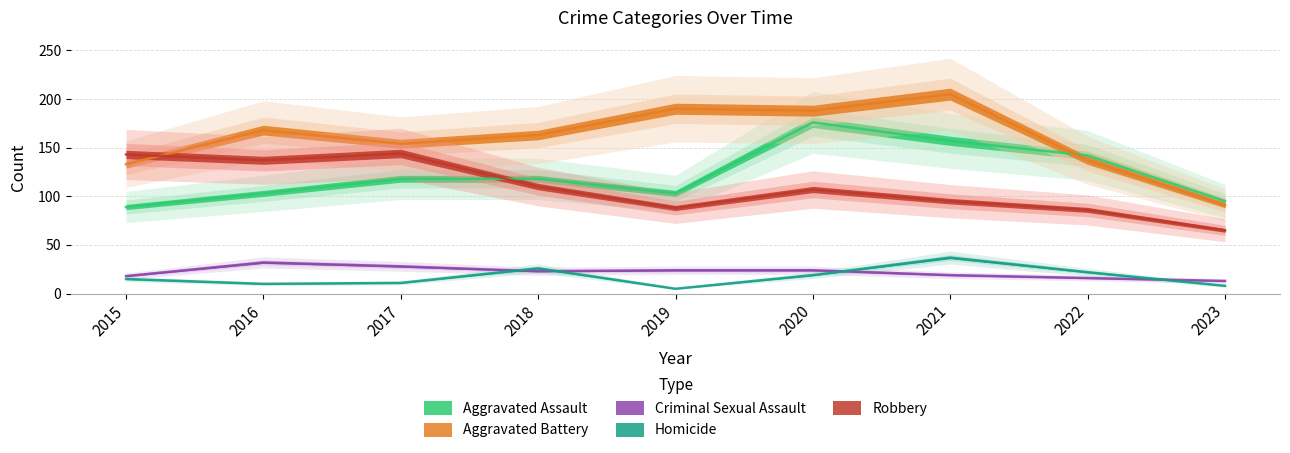

What is the average value of the Homicide series?

17